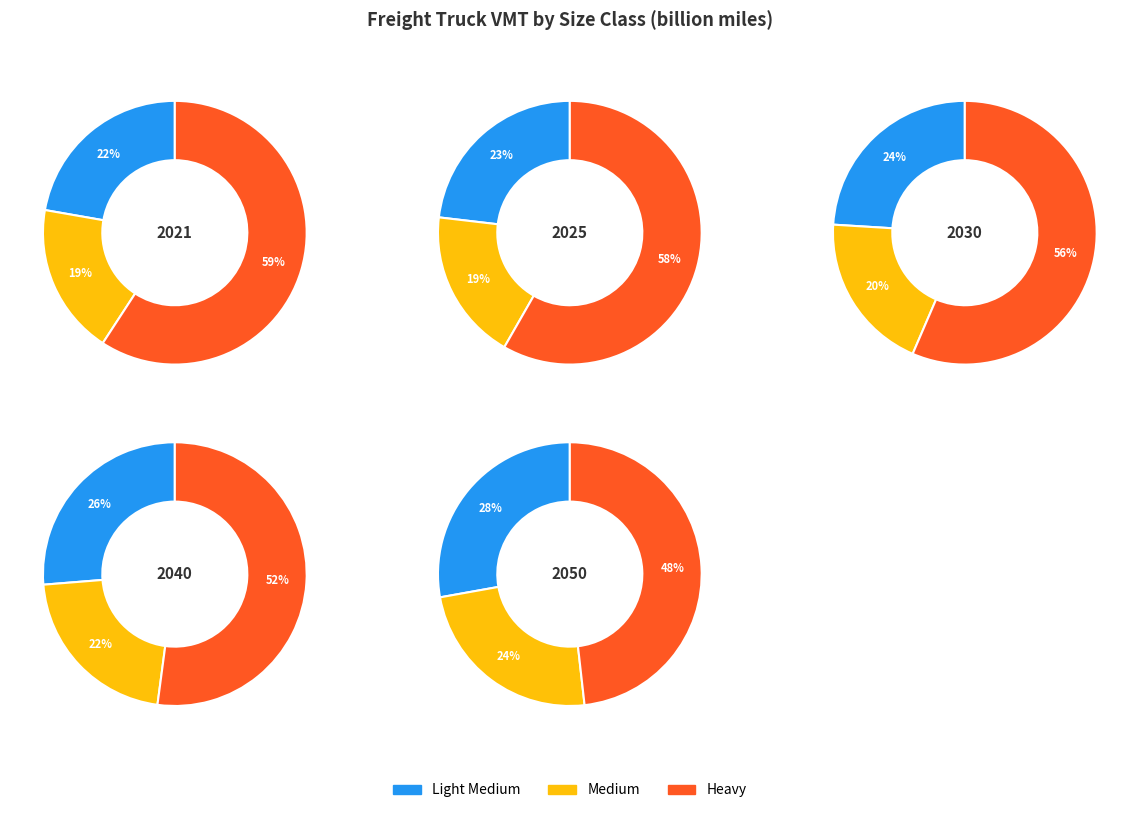

Which has a higher value, 0 or 1?

1